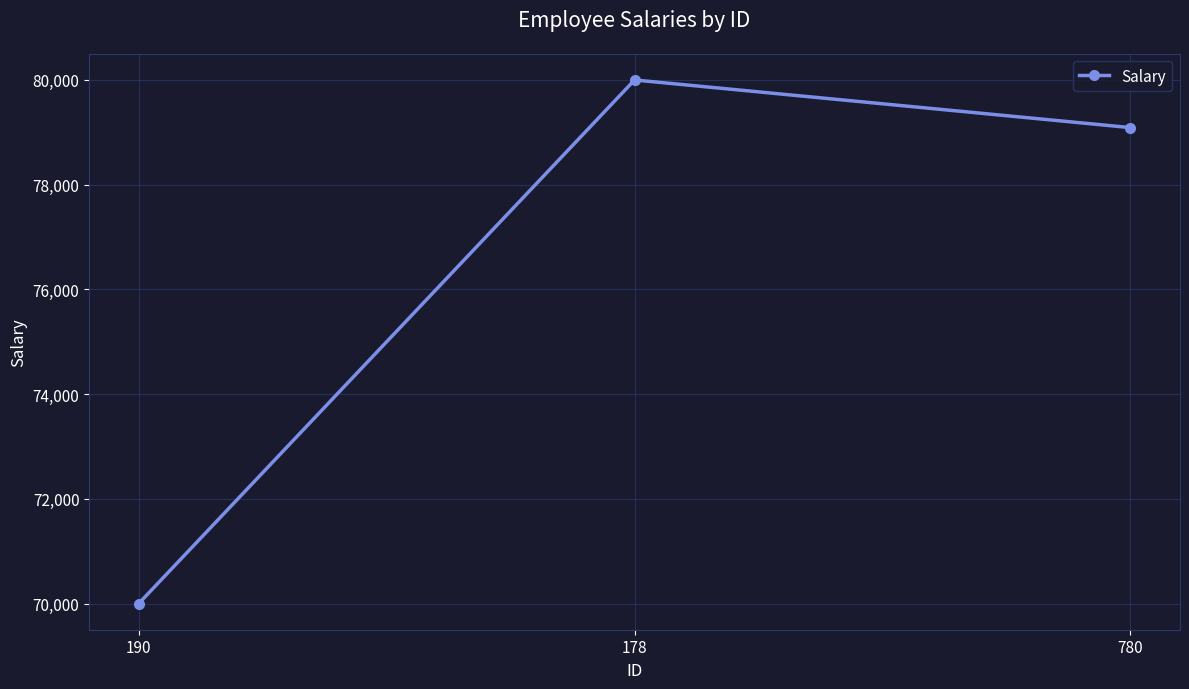

What is the maximum value shown in the chart?

80000